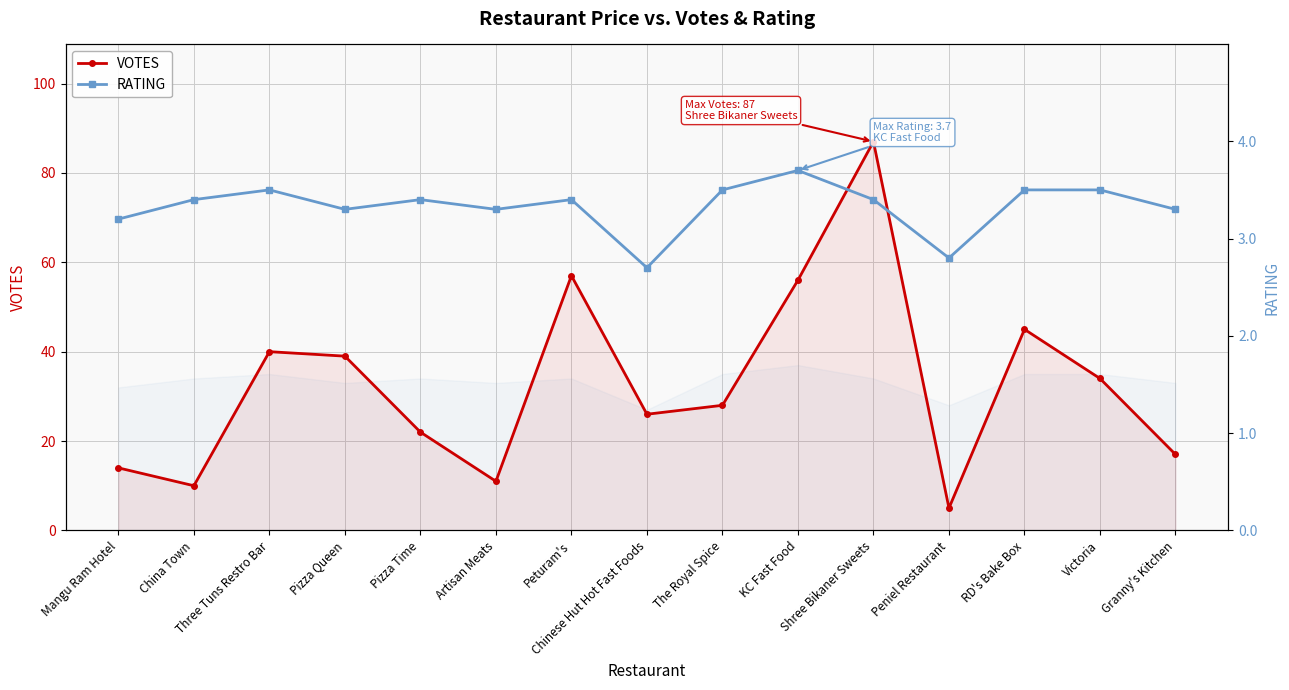

What value does the RATING series have at Chinese Hut Hot Fast Foods?

2.7